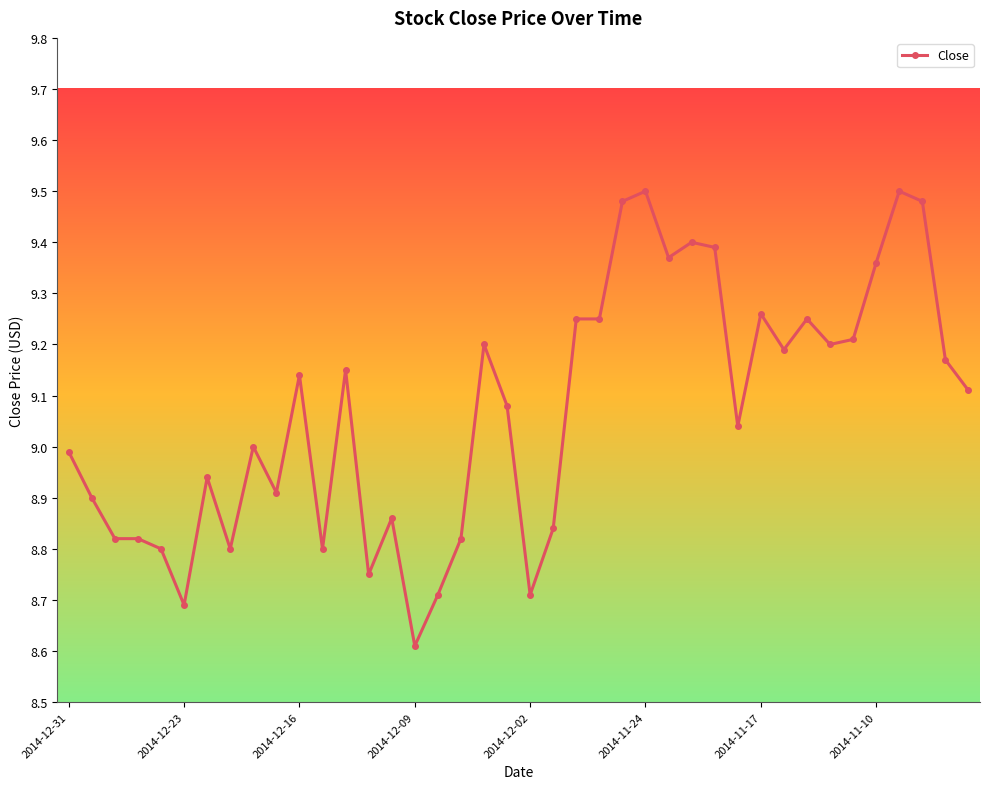

What is the minimum value shown in the chart?

8.6